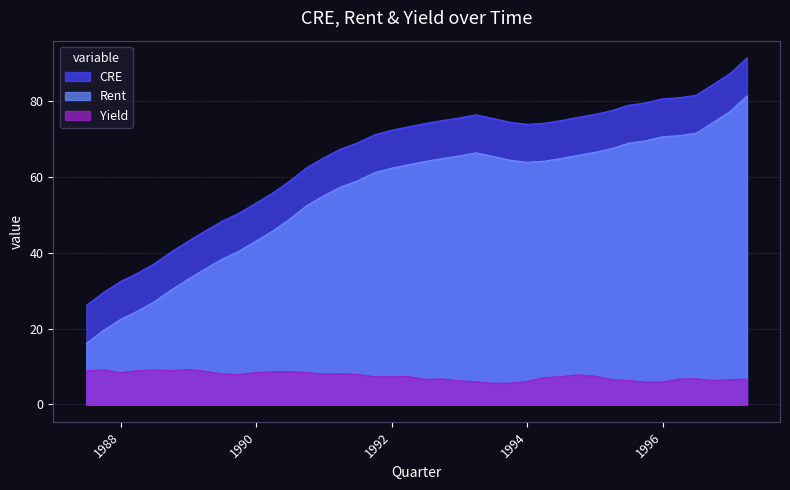

True or false: Rent and CRE cross at least once.

False